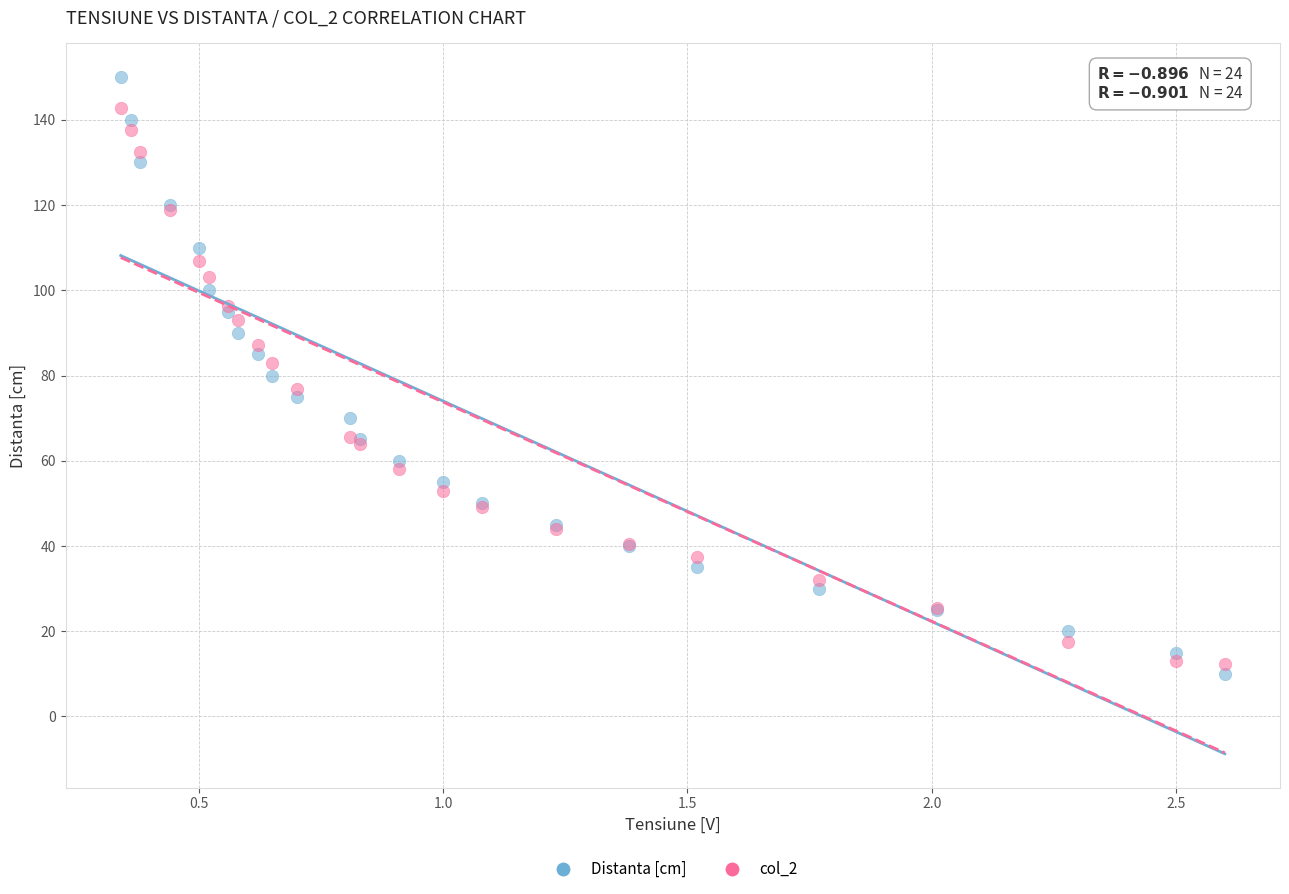

Which series has the widest spread of Y values?

Distanta [cm]